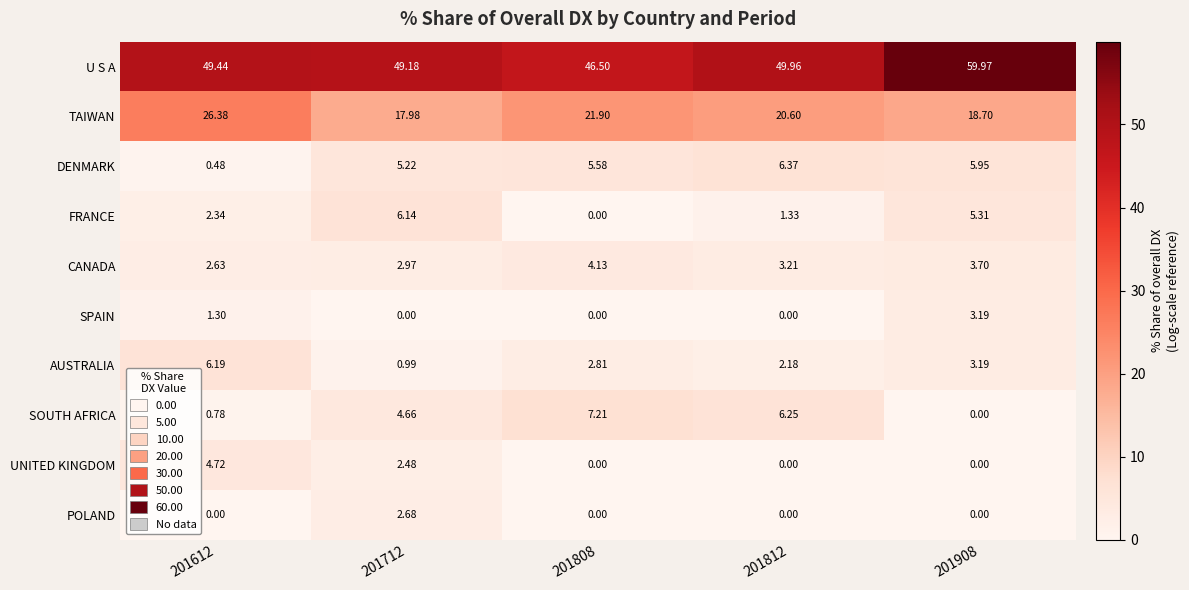

Rank the series by their maximum value, from lowest to highest.

POLAND, SPAIN, CANADA, UNITED KINGDOM, FRANCE, AUSTRALIA, DENMARK, SOUTH AFRICA, TAIWAN, U S A